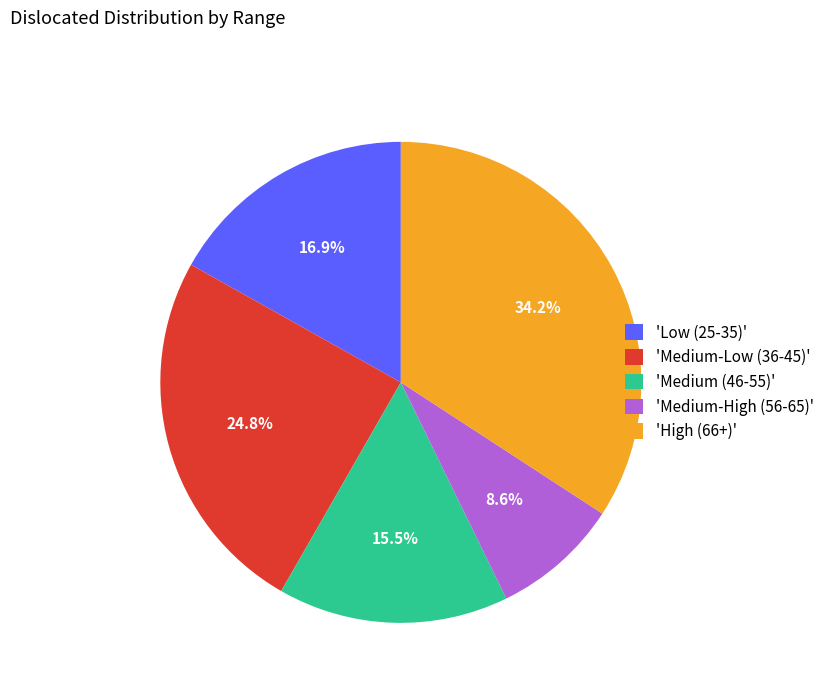

What portion of the pie excludes 'Medium (46-55)'?

84.5%